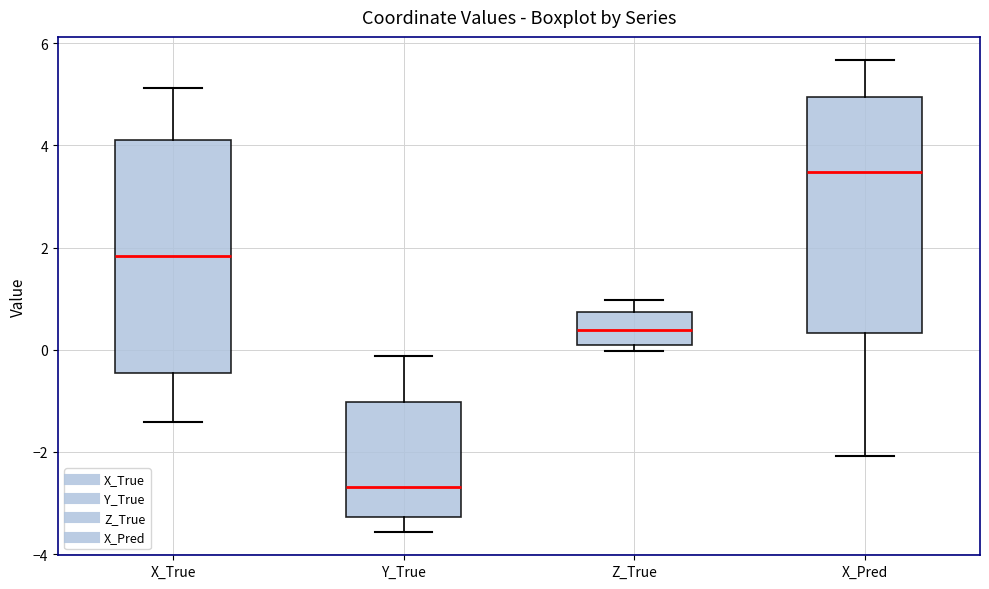

Reading left to right, read every box against the y-axis: the position of its median line, the range the box covers, and the ends of its whiskers. The values are not printed on the chart, so give them approximately, as read against the axis.

X_True: median 1.8, box -0.4 to 4.2, whiskers -1.4 to 5.2
Y_True: median -2.6, box -3.2 to -1.0, whiskers -3.6 to -0.2
Z_True: median 0.4, box 0.0 to 0.8, whiskers 0.0 (just below the box's lower edge) to 1.0
X_Pred: median 3.4, box 0.4 to 5.0, whiskers -2.0 to 5.6